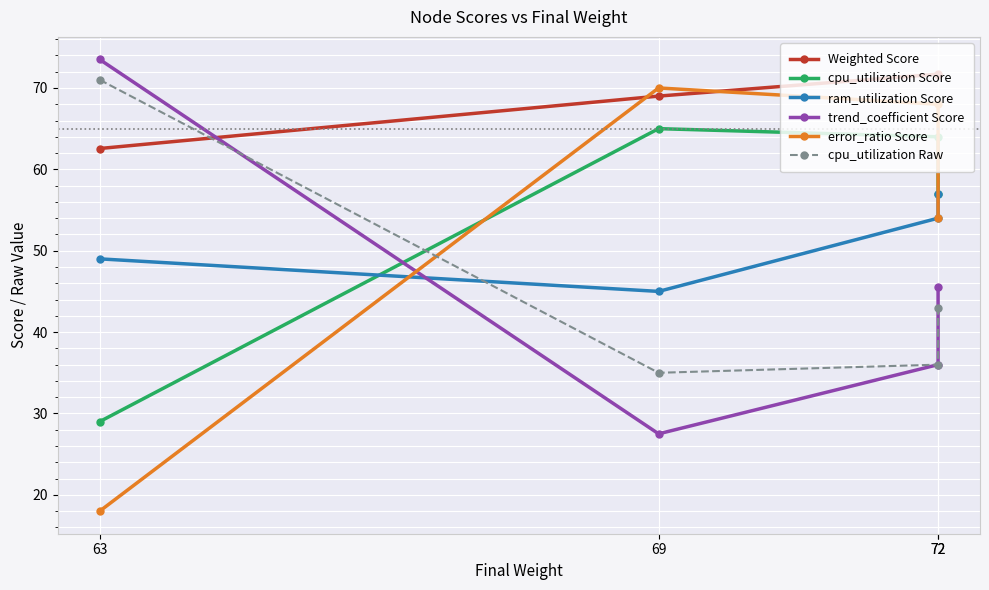

The ram_utilization Score series shows 62.5 at 69. True or false?

False